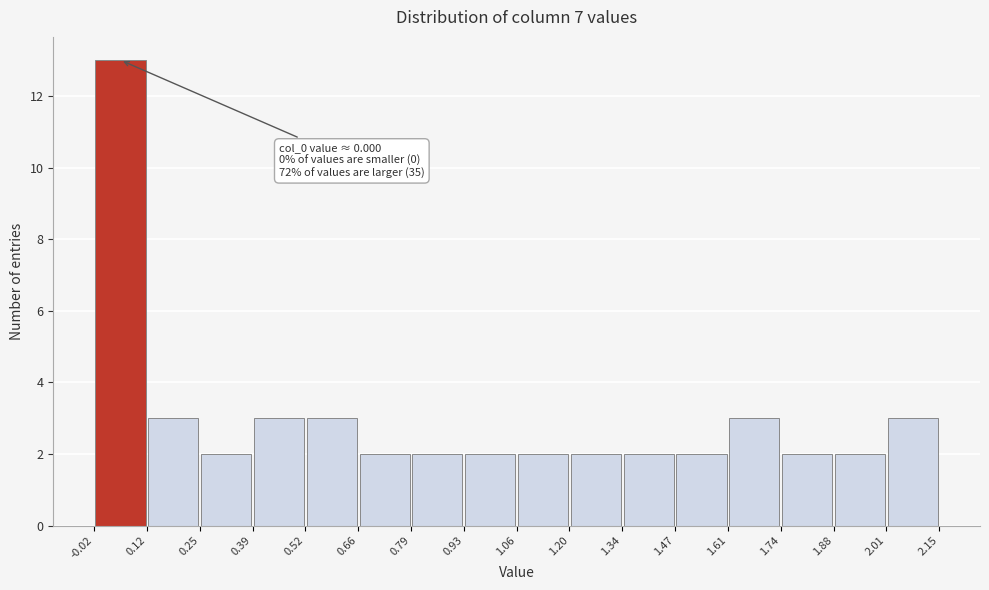

Which range on the x-axis has the tallest bar?

-0.02 to 0.12